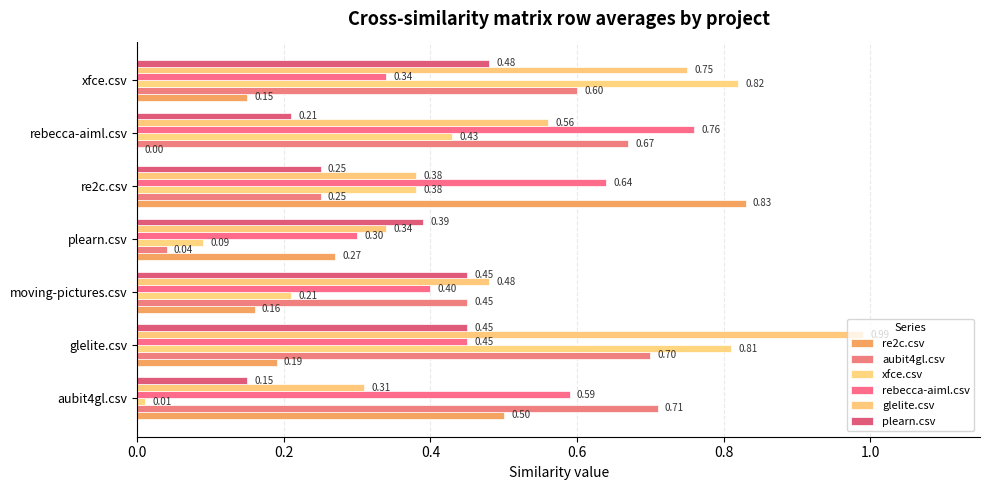

What is the minimum value for rebecca-aiml.csv?

0.3